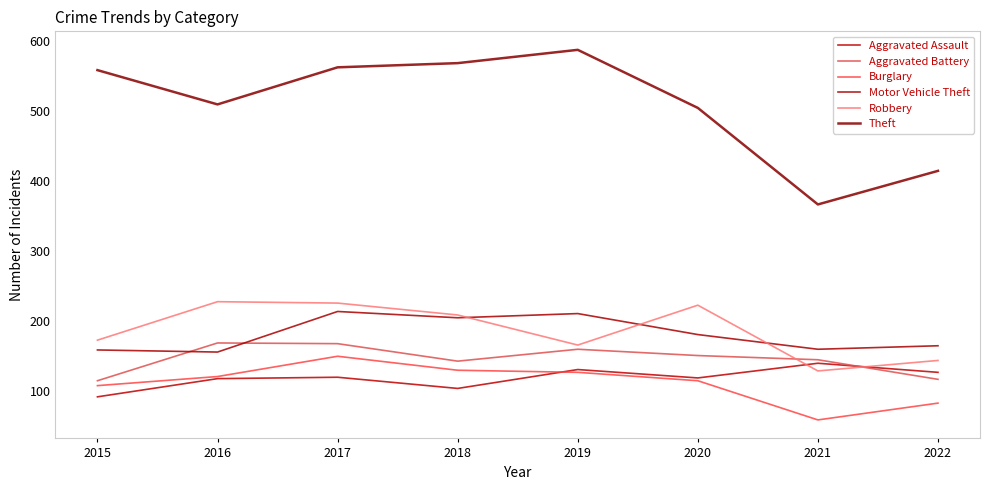

At 2016, list the series in order from smallest to largest.

Aggravated Assault, Burglary, Motor Vehicle Theft, Aggravated Battery, Robbery, Theft